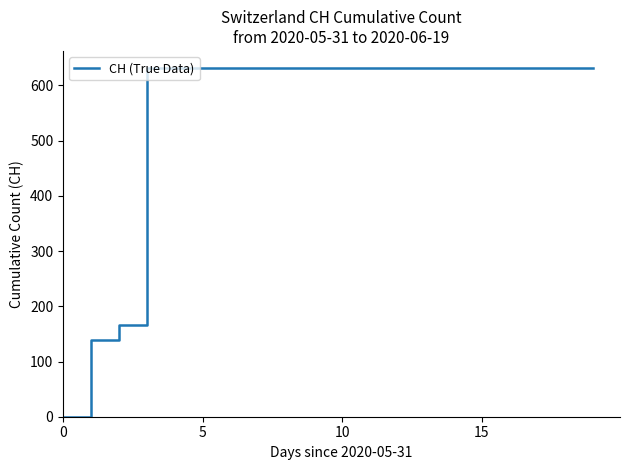

What is the difference between the maximum and minimum values?

631